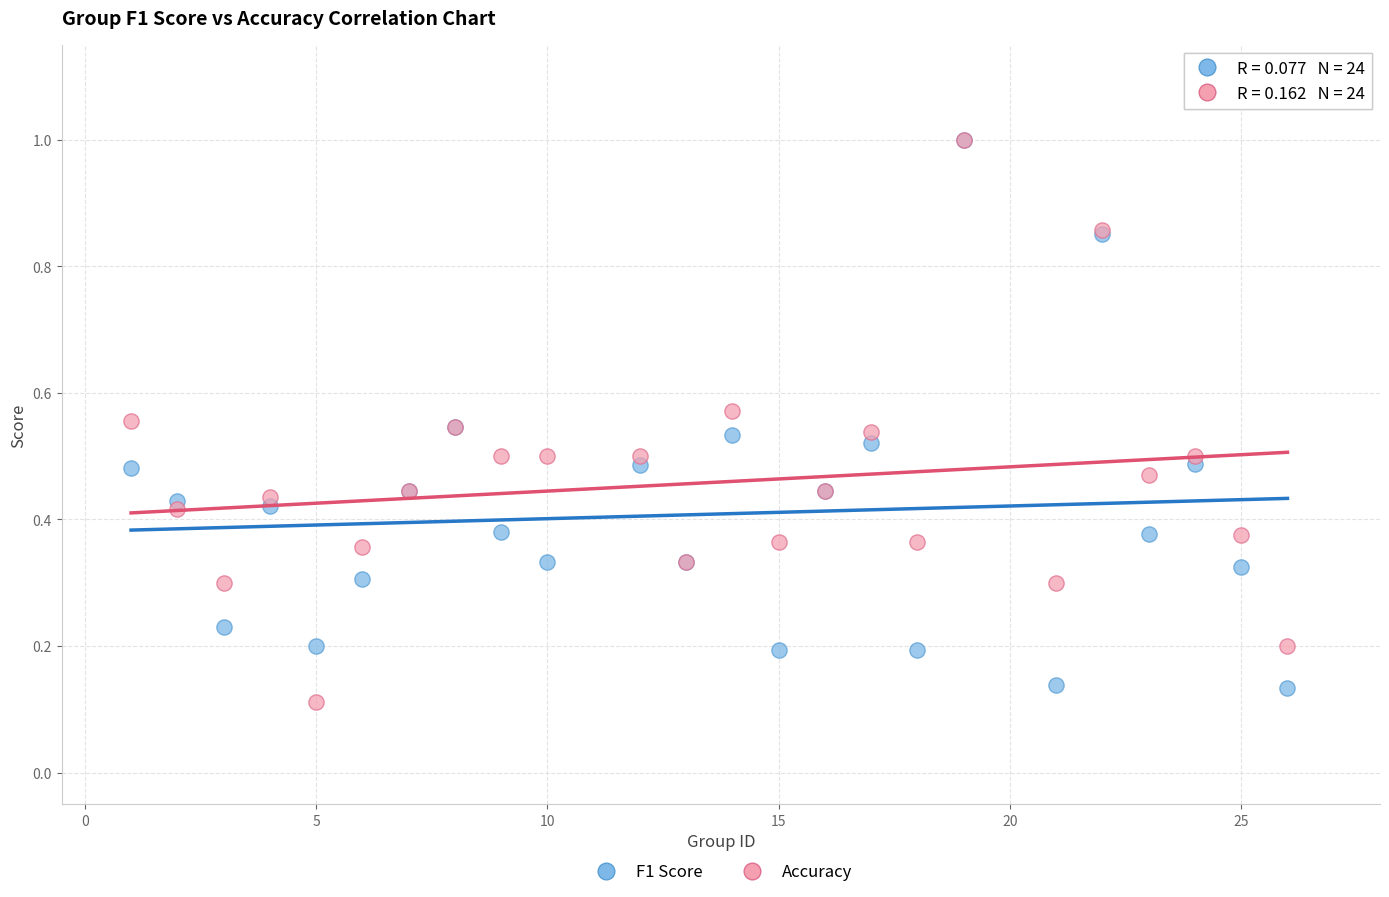

Which series reaches the minimum Y coordinate?

Accuracy